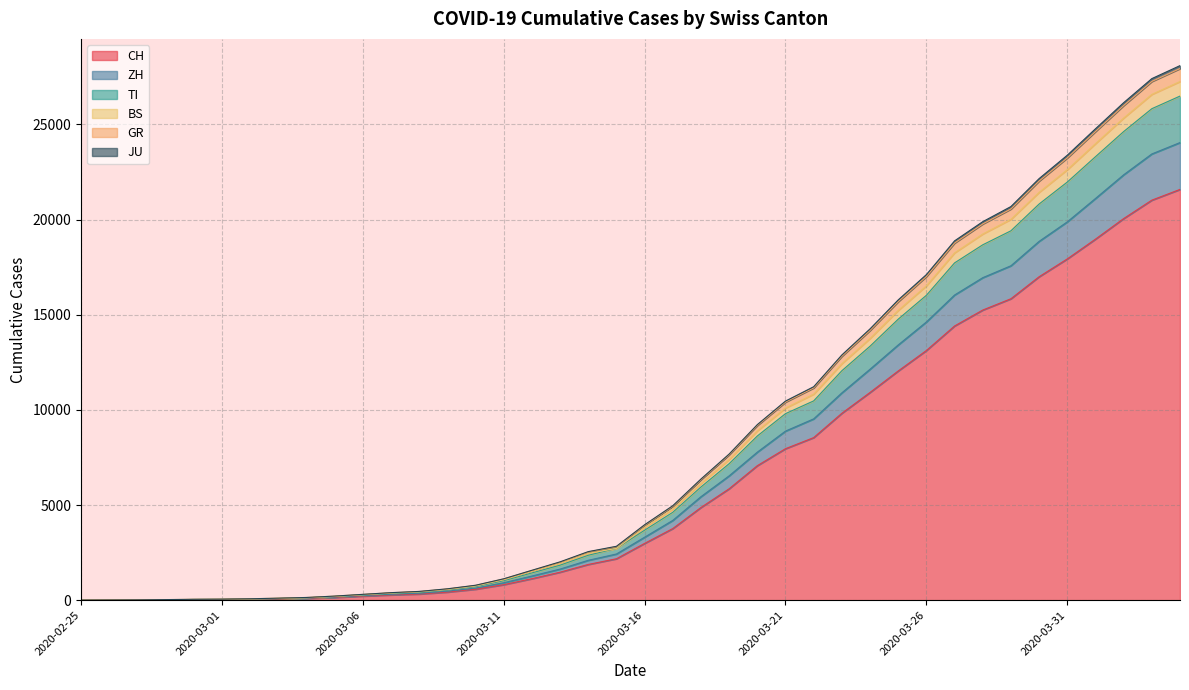

What is the highest value of the CH series?

21583